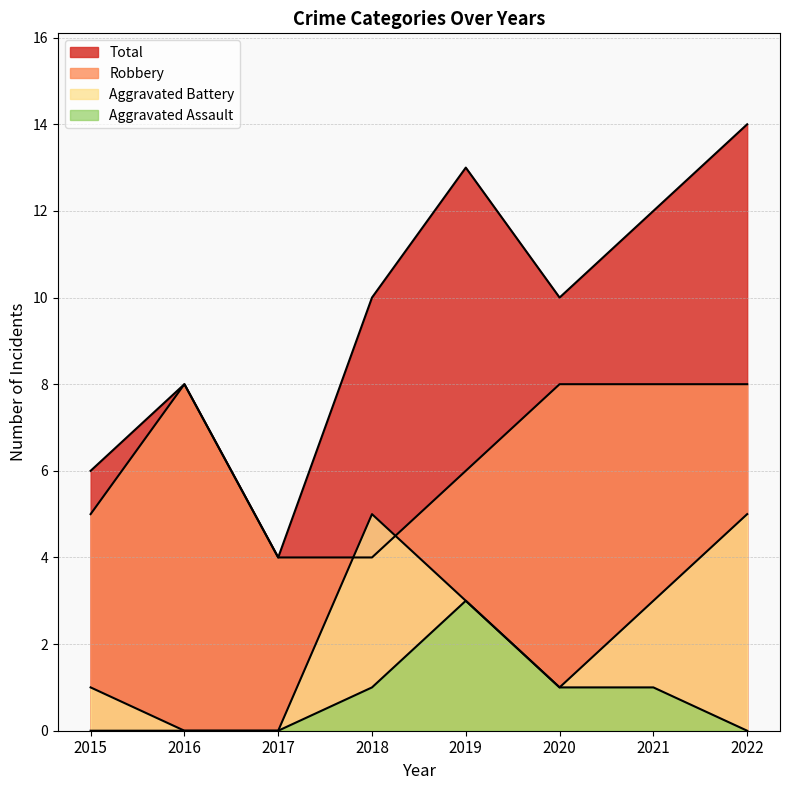

True or false: Aggravated Assault and Robbery intersect in this chart.

False